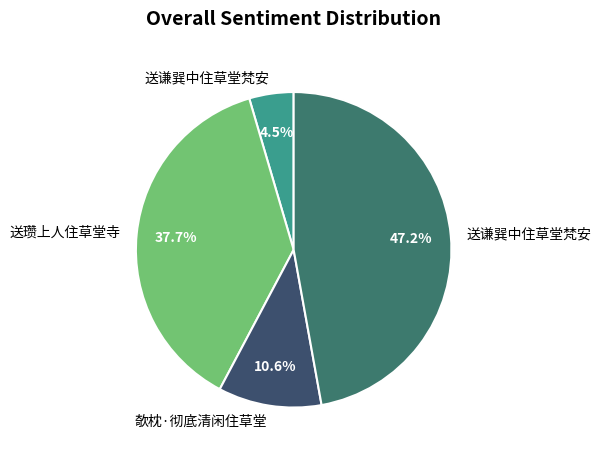

To the nearest percent, what is the difference between the largest and smallest slice percentages?

43%